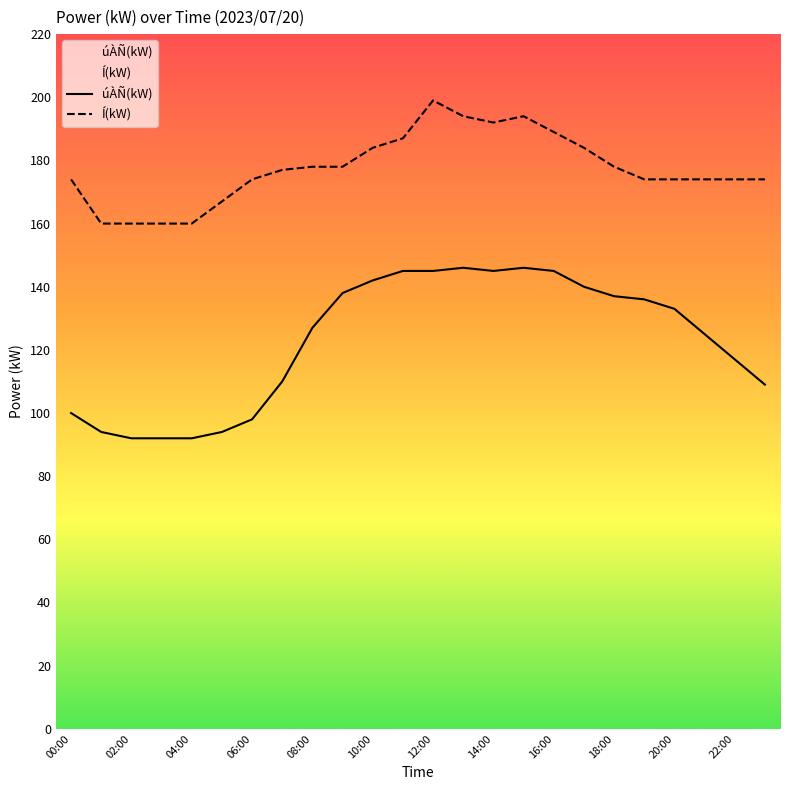

Is it true that Í(kW) equals 93 at 13:00?

False